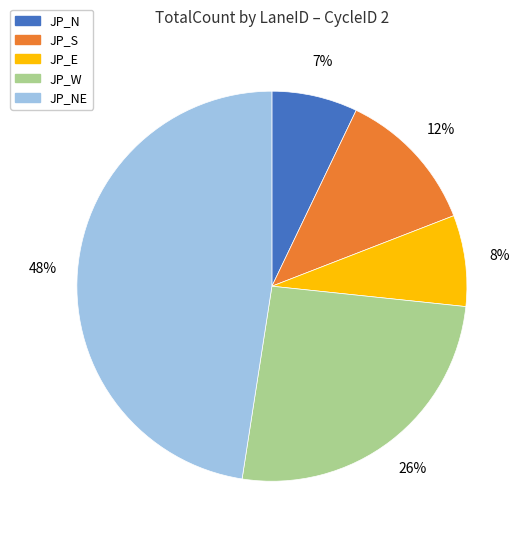

Does any single category account for the majority?

No